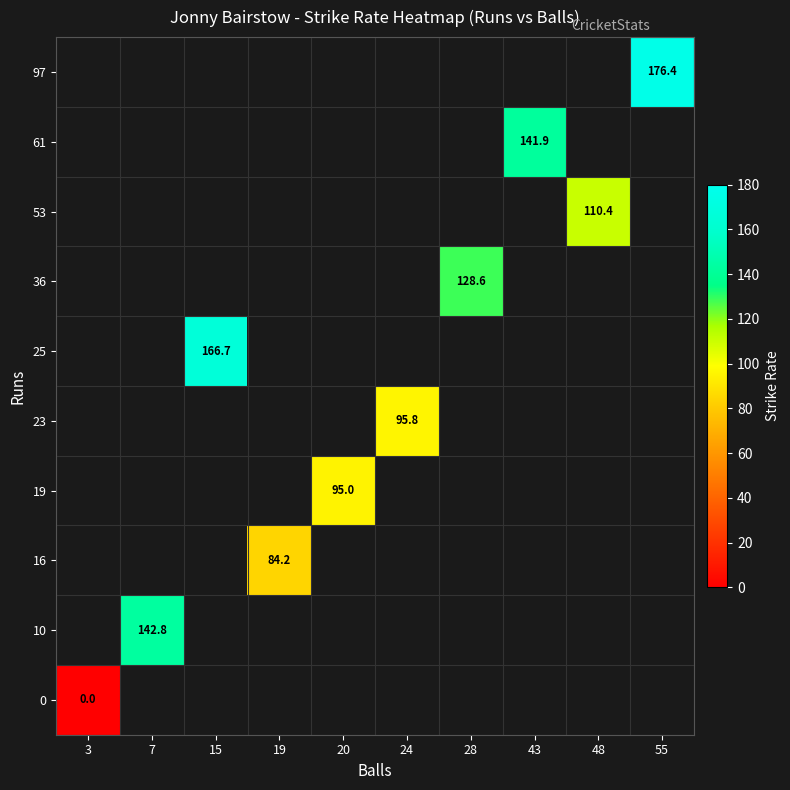

True or false: 61 has a value of 141.9 at 43.

True